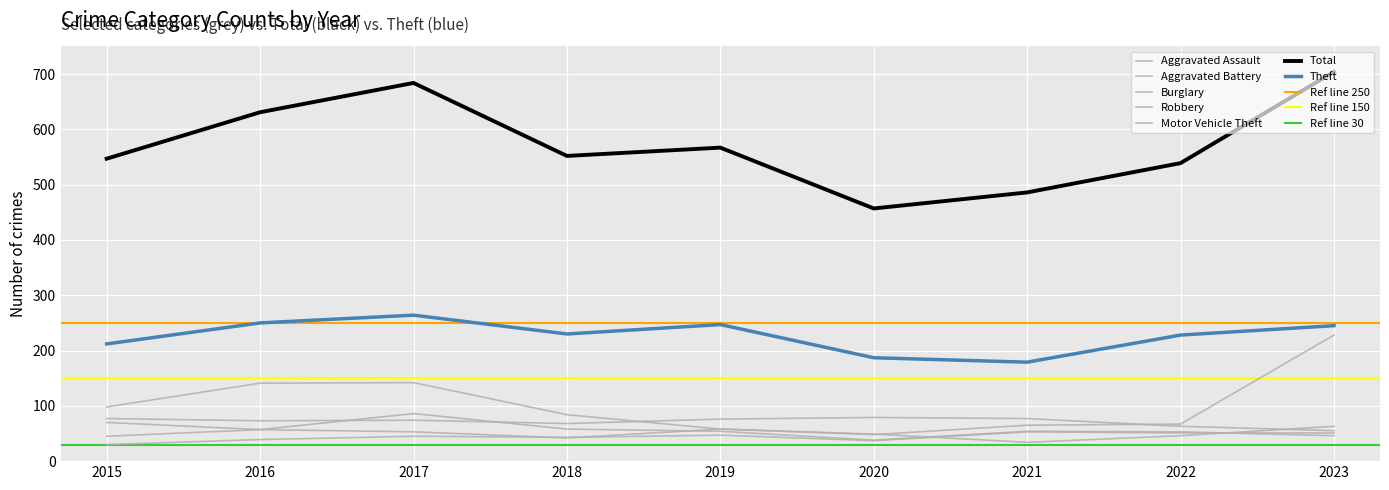

True or false: Theft and Motor Vehicle Theft cross at least once.

False